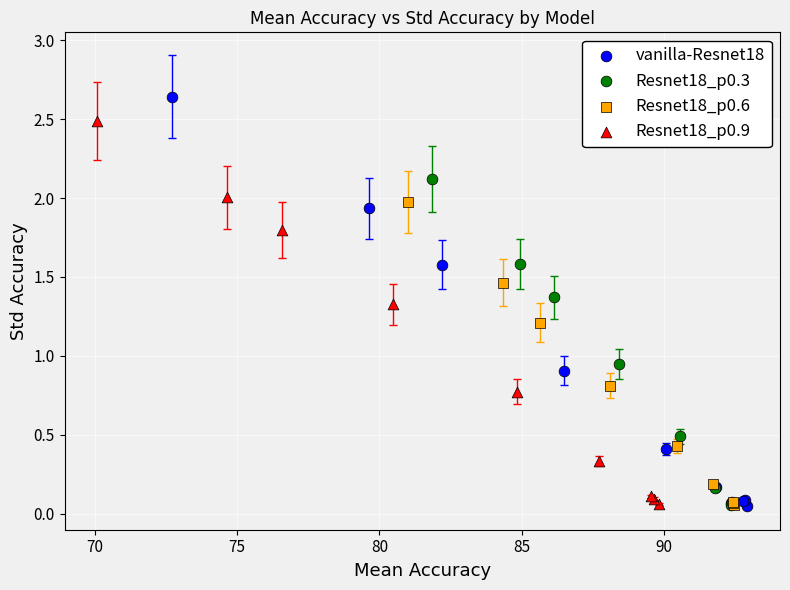

Which series reaches the maximum Y coordinate?

vanilla-Resnet18